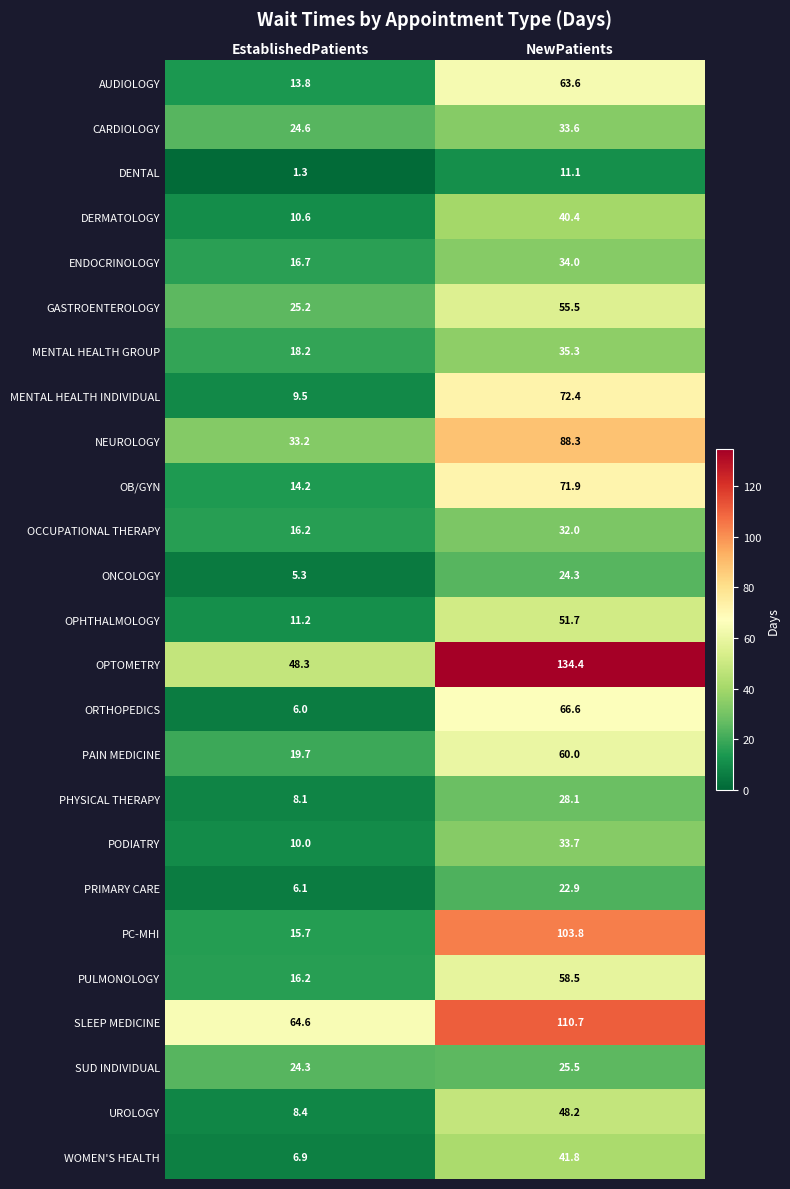

The value of SUD INDIVIDUAL at NewPatients is 16.5. True or false?

False